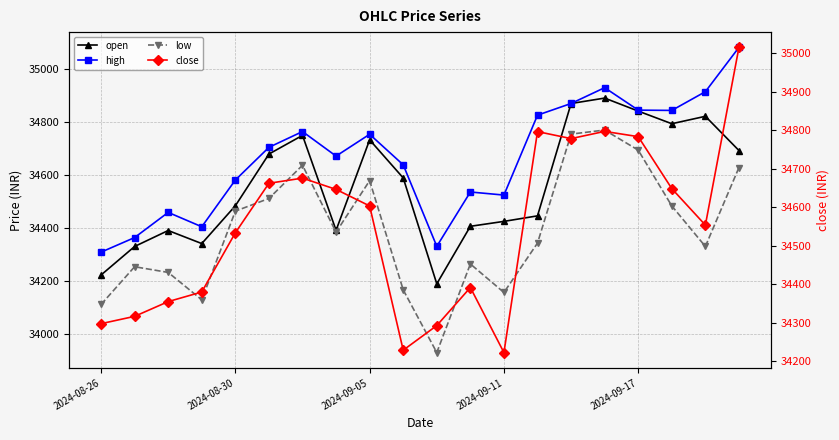

True or false: close and low cross at least once.

False